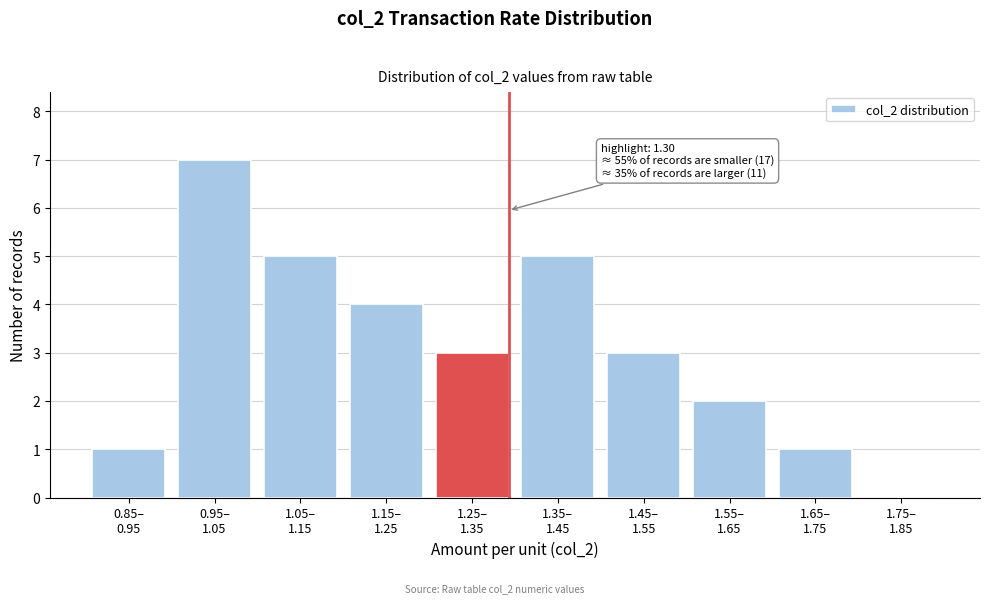

What is the greatest value displayed?

7